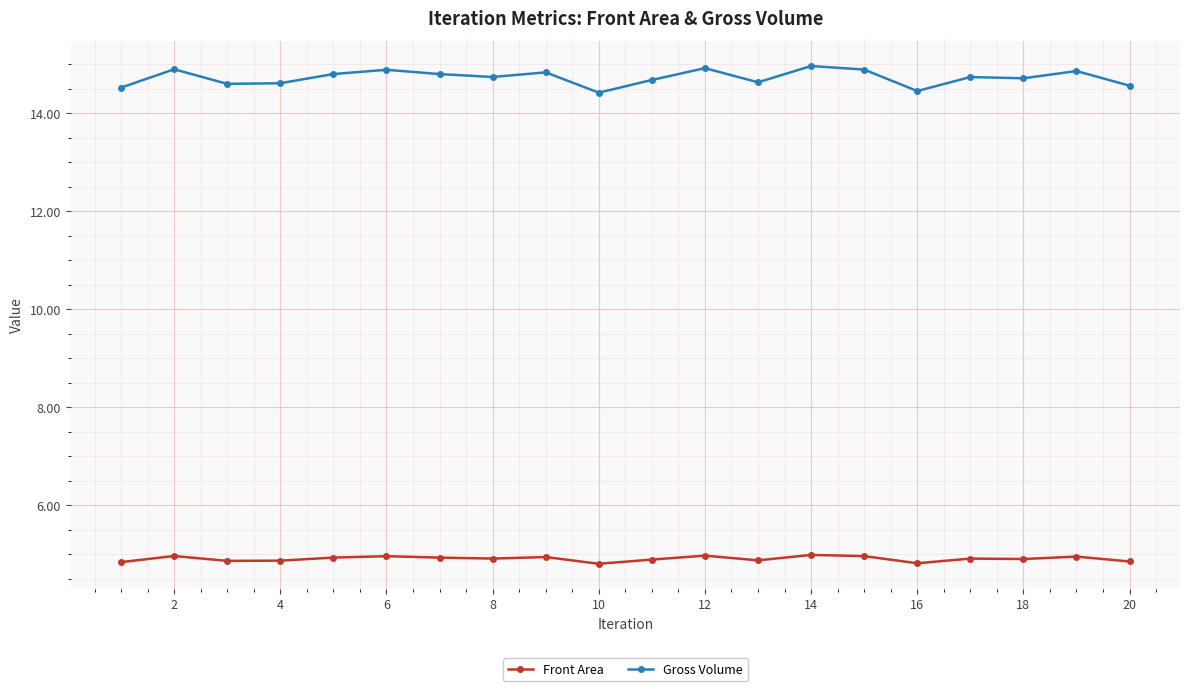

At how many categories does at least one series exceed 12?

20